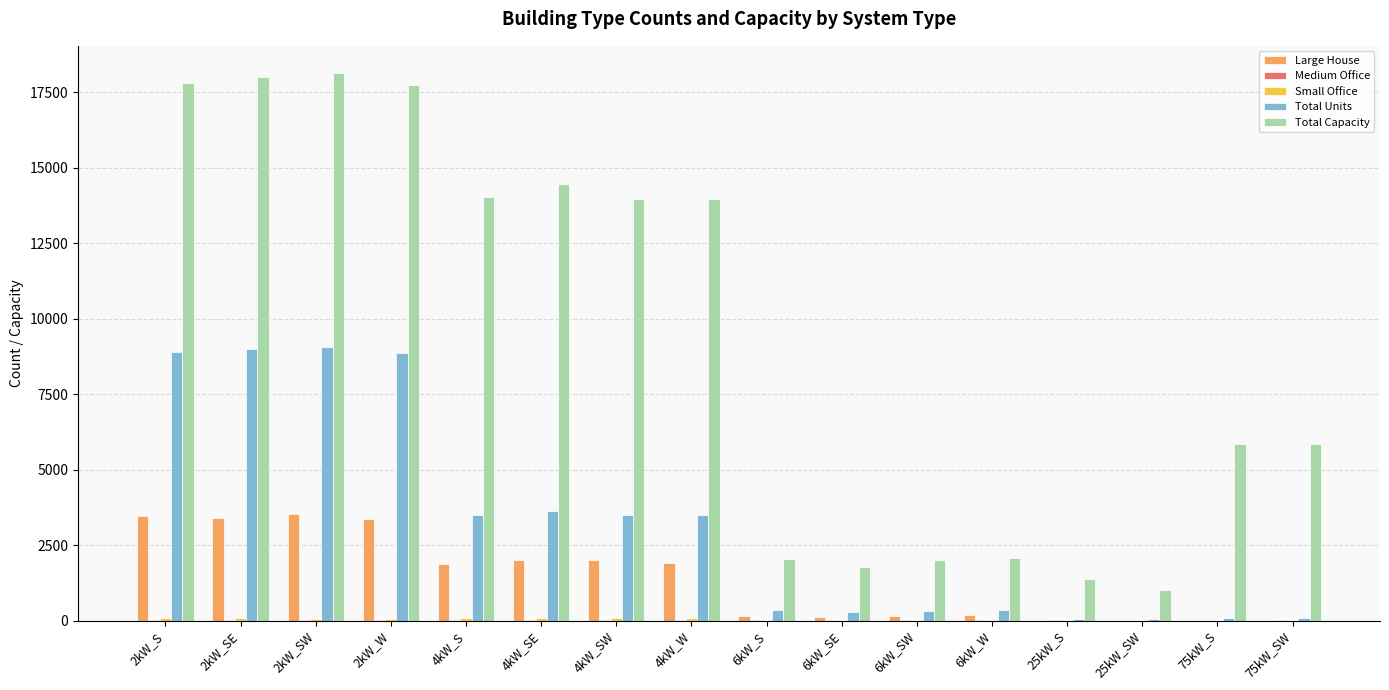

What is the greatest value displayed?

18138